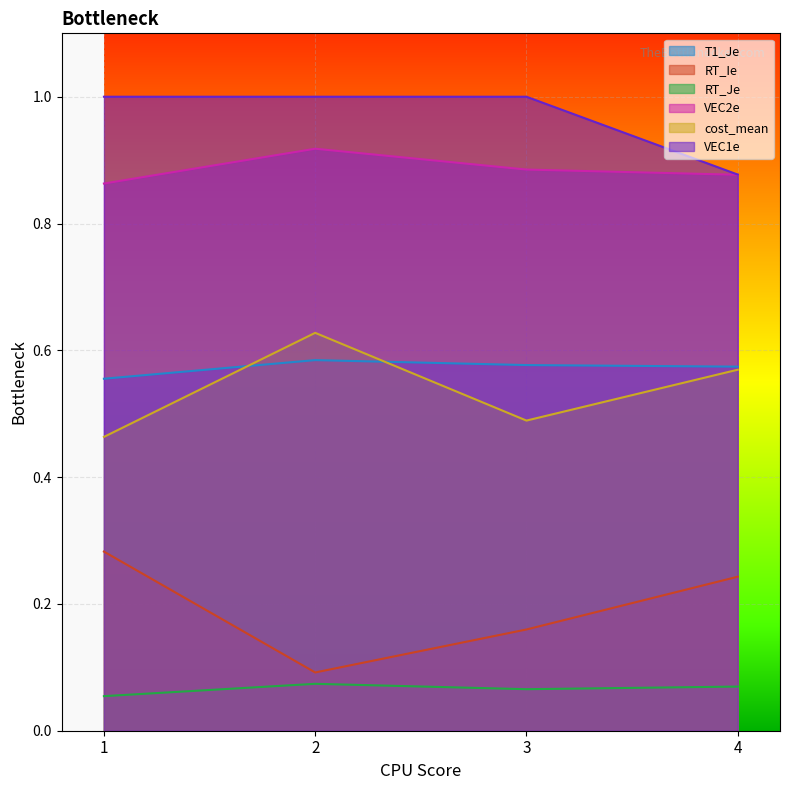

Reading left to right, what are all the values shown in this chart?

T1_Je: 1=0.6	2=0.6	3=0.6	4=0.6
RT_Ie: 1=0.3	2=0.1	3=0.2	4=0.2
RT_Je: 1=0.1	2=0.1	3=0.1	4=0.1
VEC2e: 1=0.9	2=0.9	3=0.9	4=0.9
cost_mean: 1=0.5	2=0.6	3=0.5	4=0.6
VEC1e: 1=1.0	2=1.0	3=1.0	4=0.9